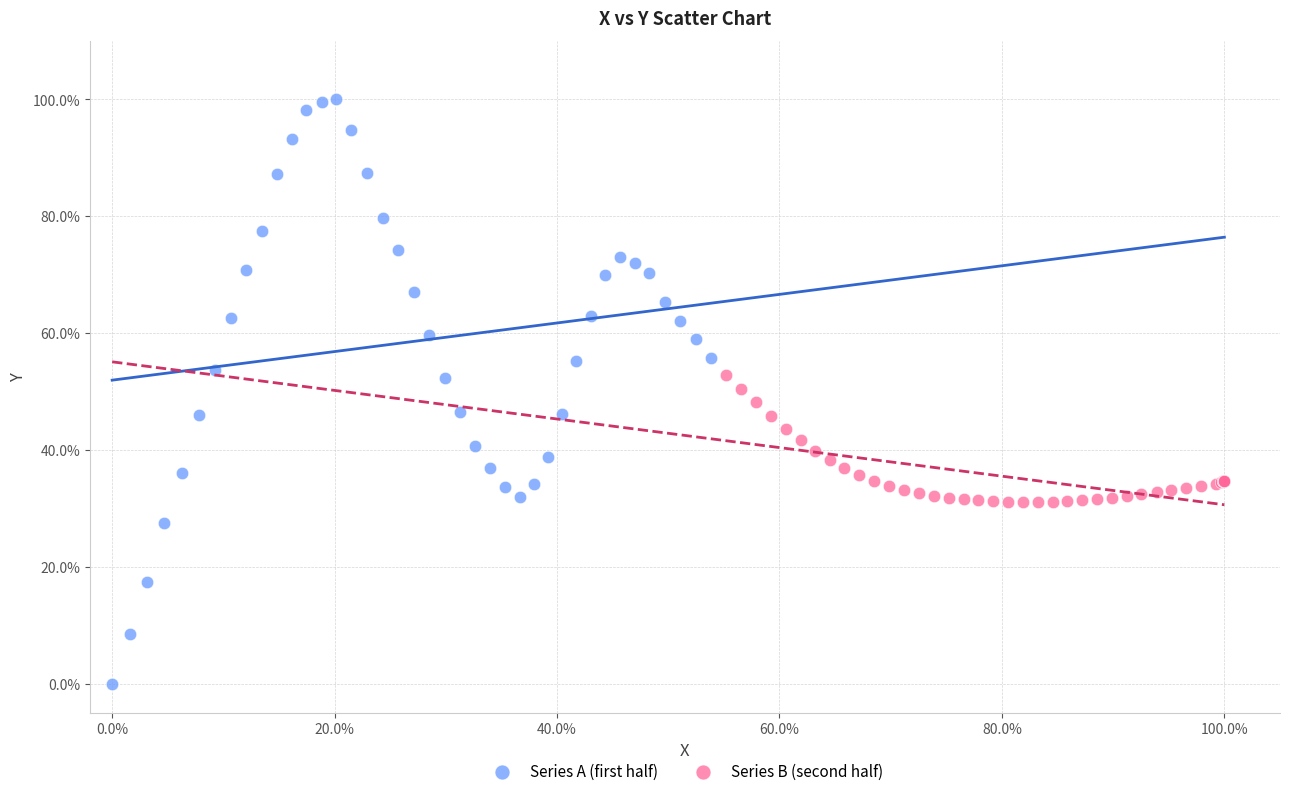

Which series contains the lowest Y value?

Series A (first half)